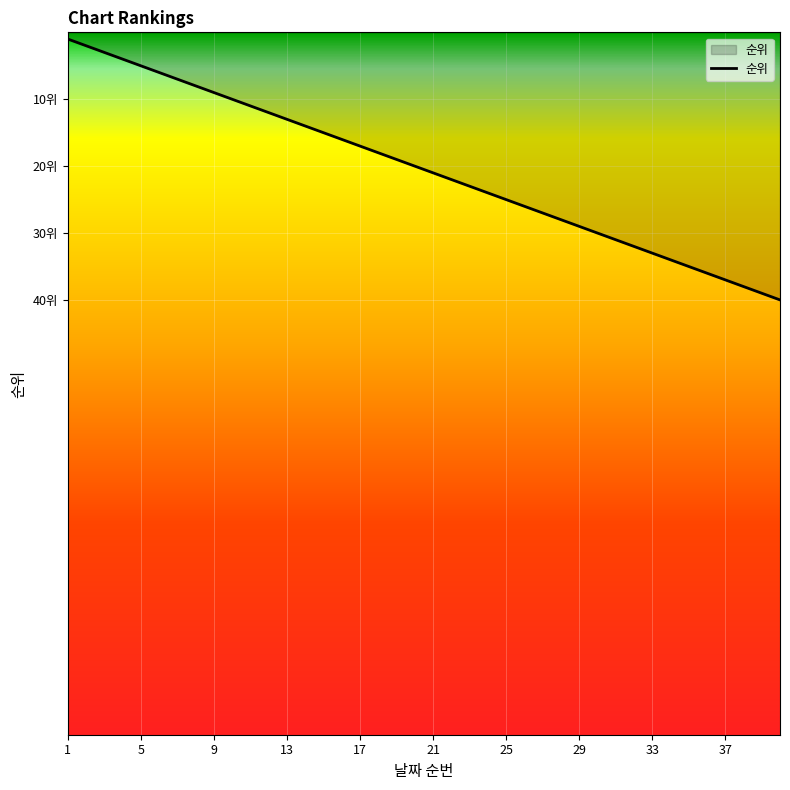

Does the chart display data point markers on the line(s)?

No